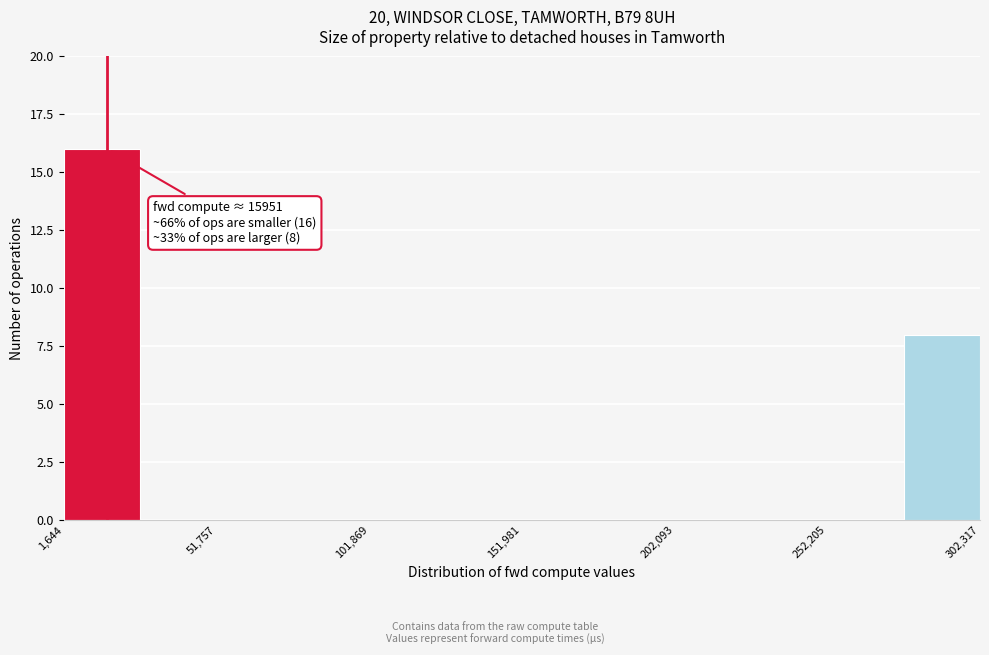

Read against the x-axis, roughly where is the centre of the tallest bar?

10000